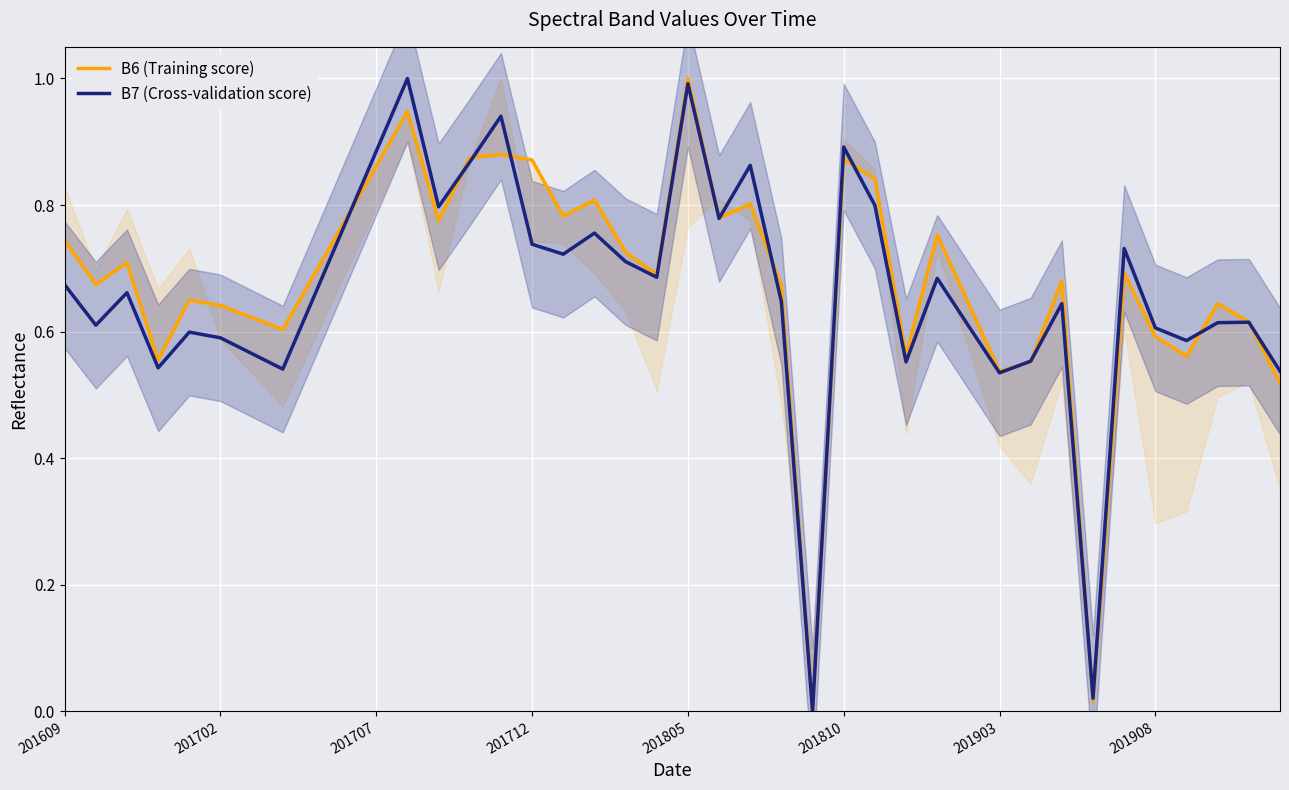

In B6 (Training score), how many points are higher than both neighbors (excluding endpoints)?

12